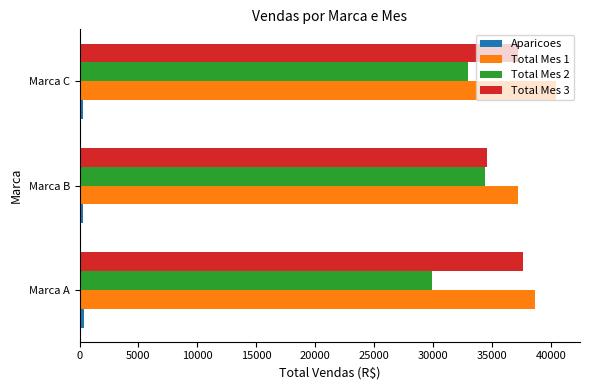

What is the minimum value shown in the chart?

328.0